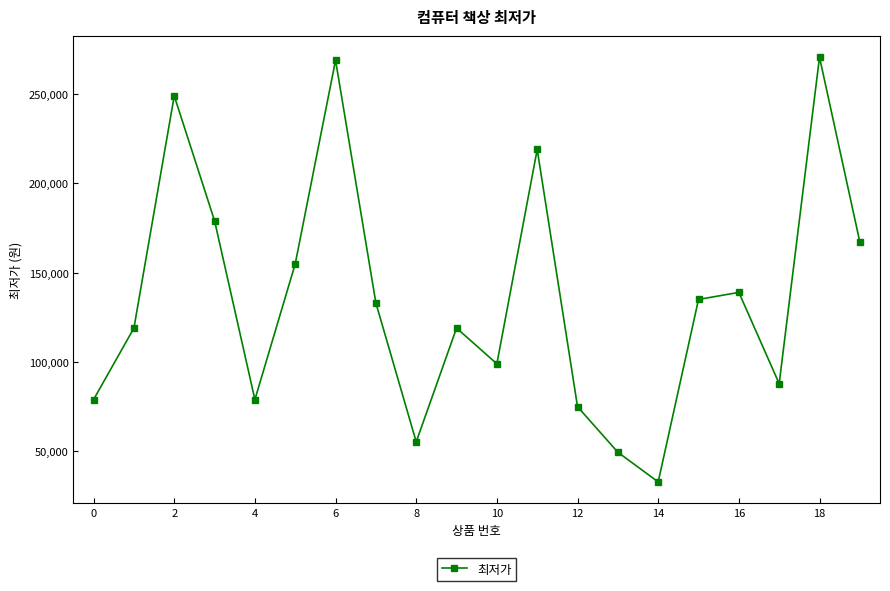

How many points are higher than both their immediate neighbors (excluding endpoints)?

6